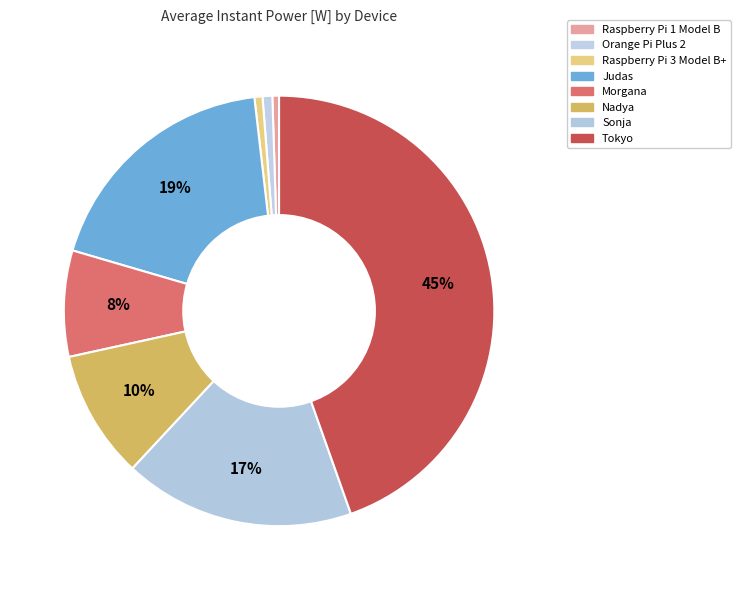

To the nearest percent, what is the difference between the Nadya and Judas slice percentages?

9%